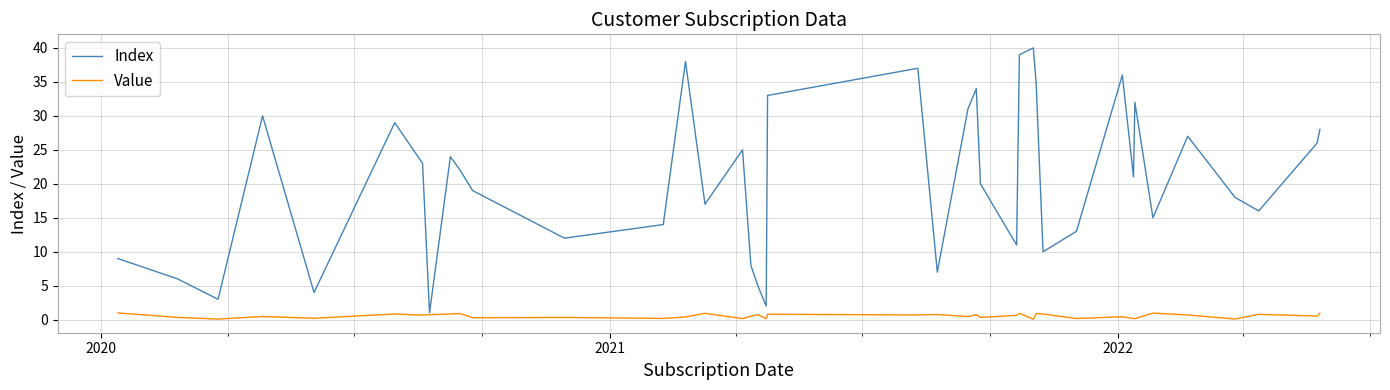

What is the maximum value for Index?

40.0